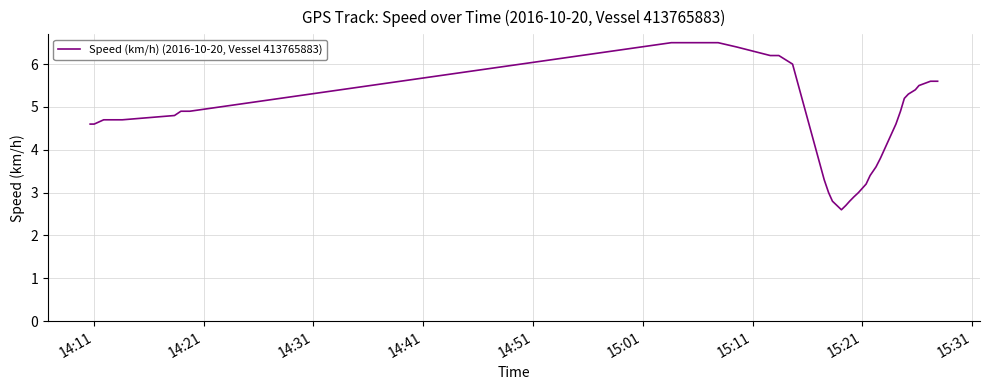

What is the sum of all values?

156.7